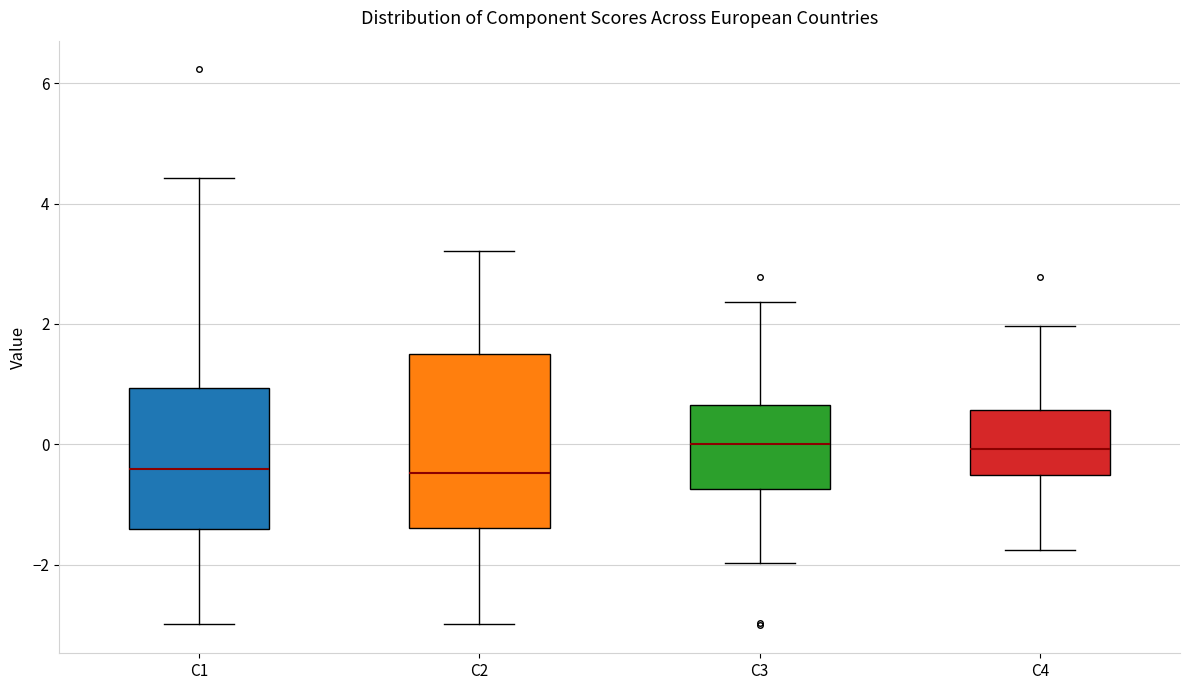

Where is the upper edge of the box for C1 on the y-axis? The values are not printed on the chart, so give them approximately, as read against the axis.

1.0